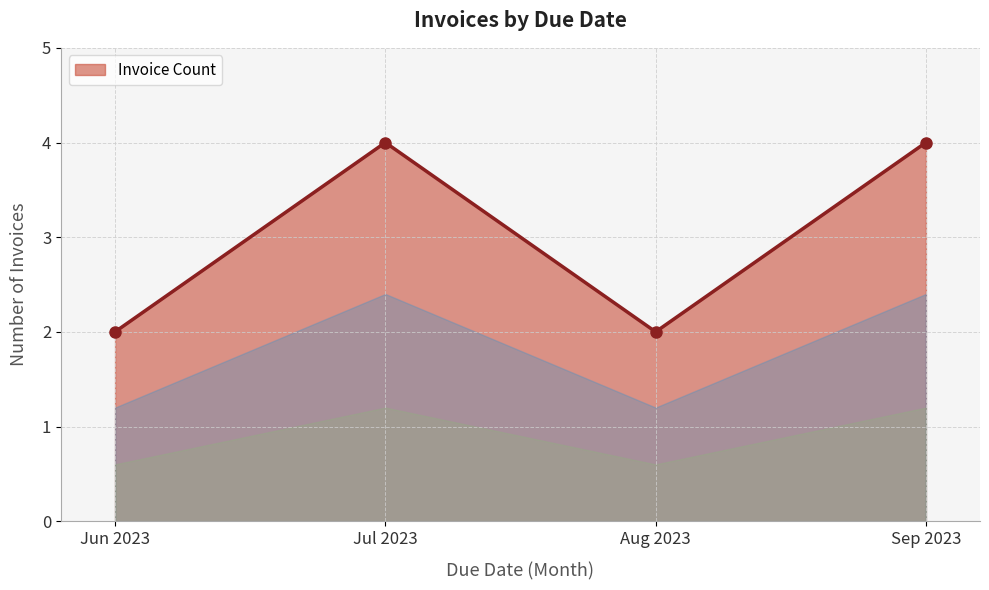

Reading left to right, list all the values displayed in this chart.

2	4	2	4